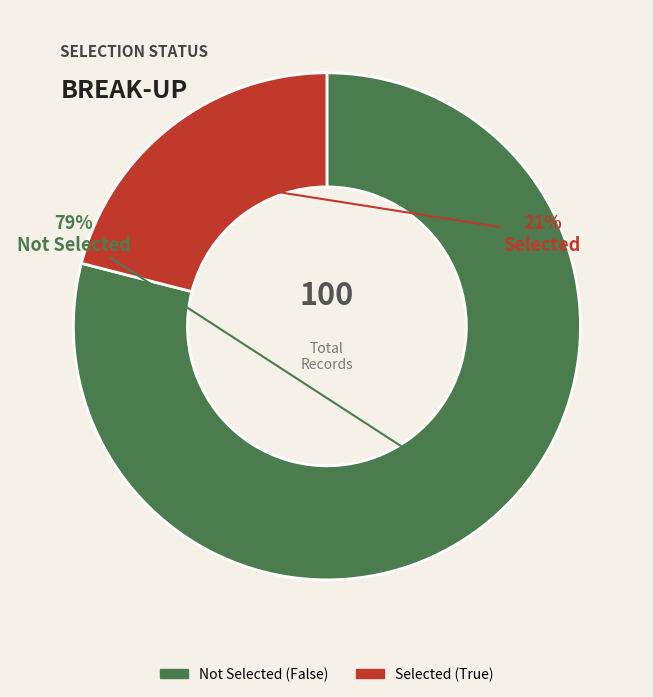

To the nearest percent, what is the average slice percentage?

50%